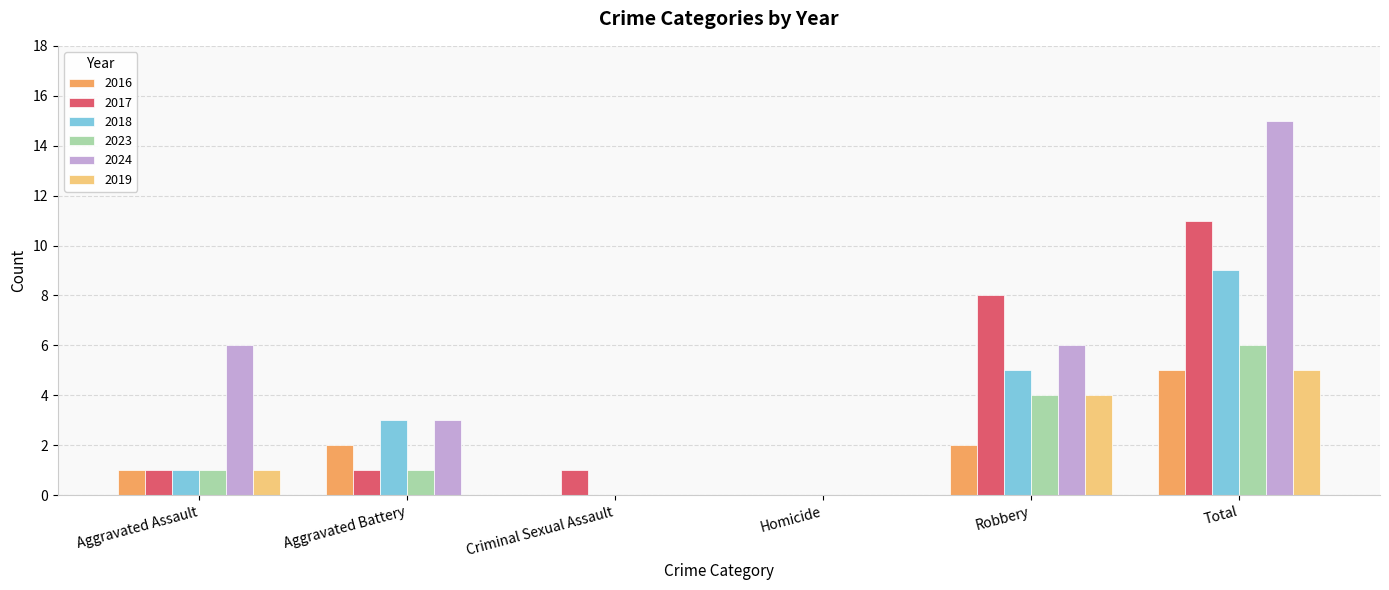

What is the spread (max minus min) of values at Aggravated Assault?

5